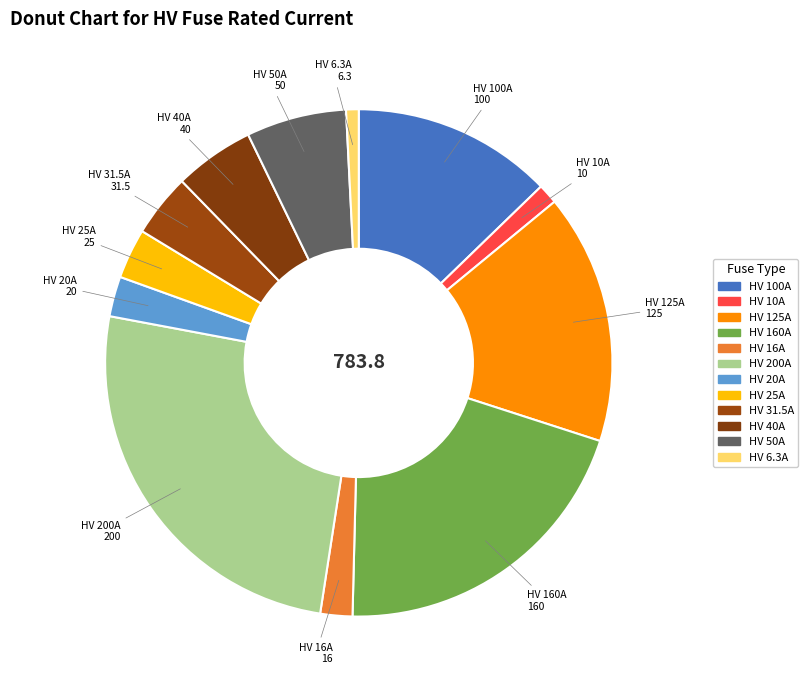

To the nearest percent, what is the average slice percentage?

8%